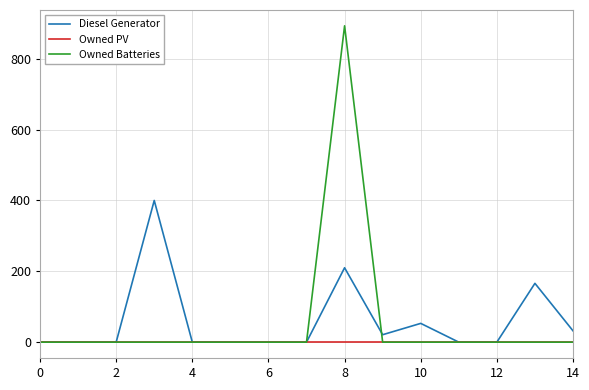

Which series has the widest spread of values?

Owned Batteries